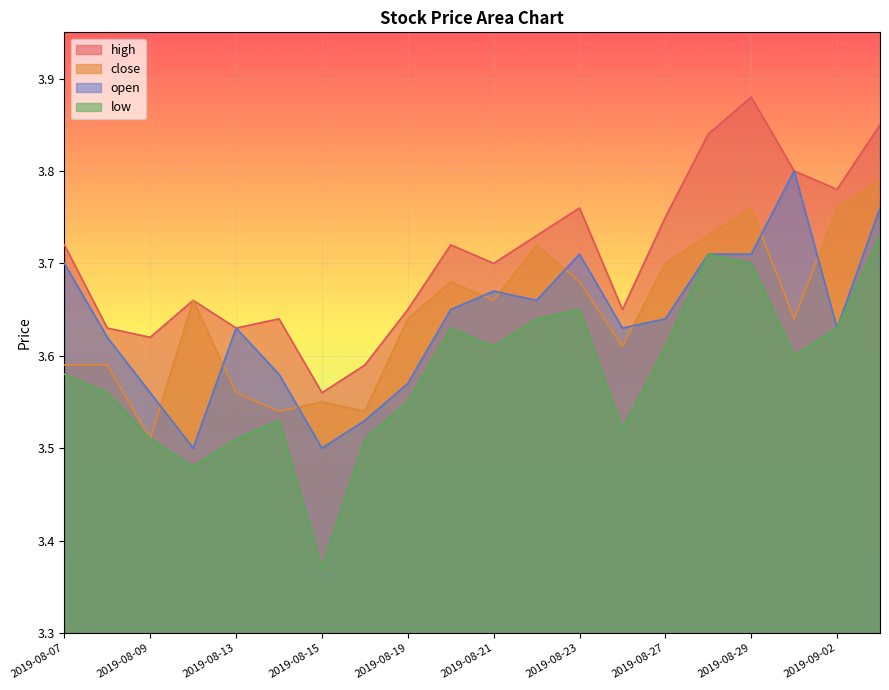

Where is low nearest to the value 3?

2019-08-15